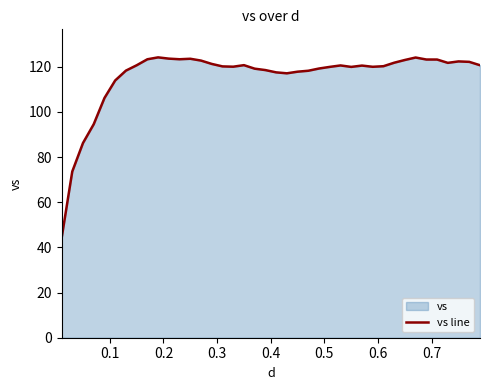

How many interior local peaks (higher than both neighbors) does the data have?

7